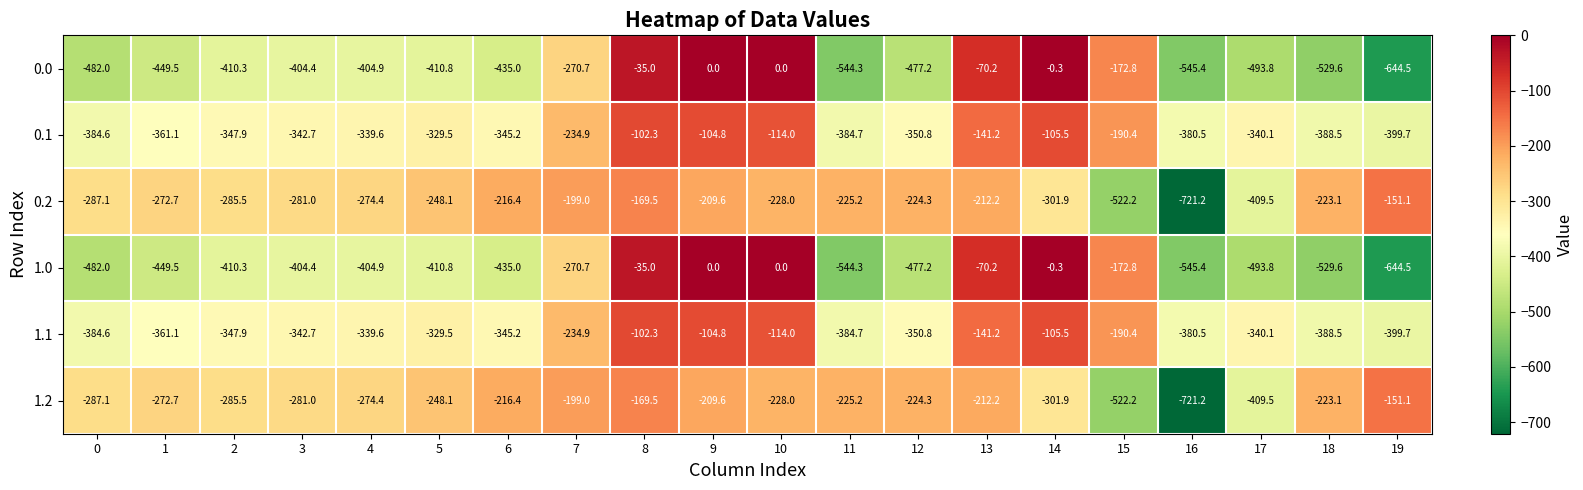

At which category is the sum across all series the highest?

8